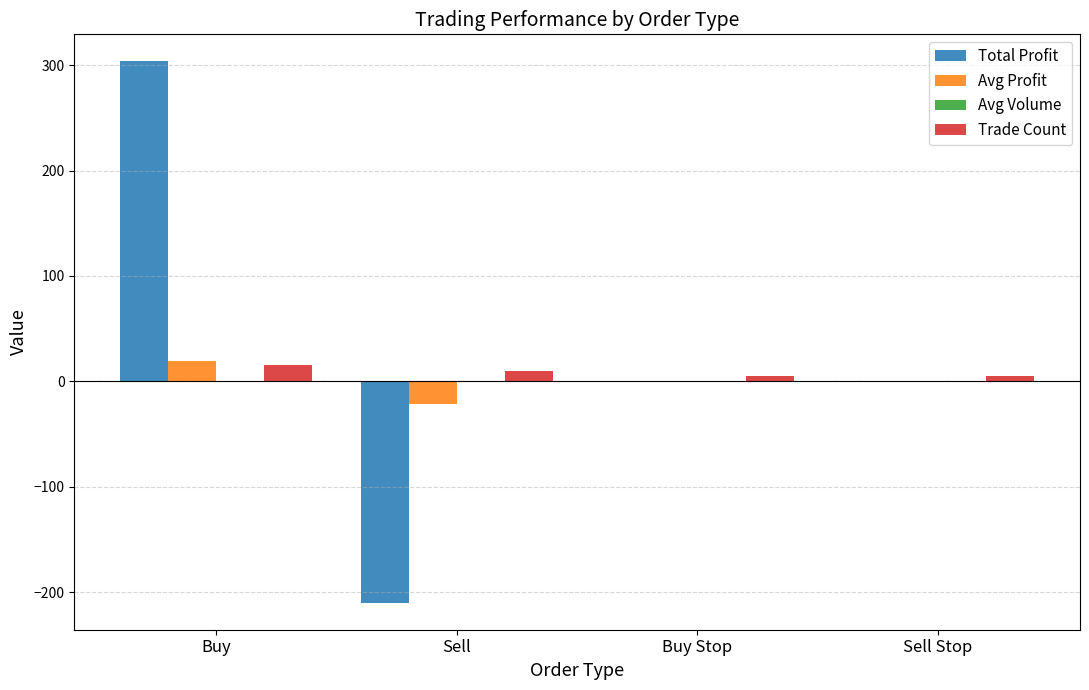

Count the Trade Count values in the range 5 to 16.

4